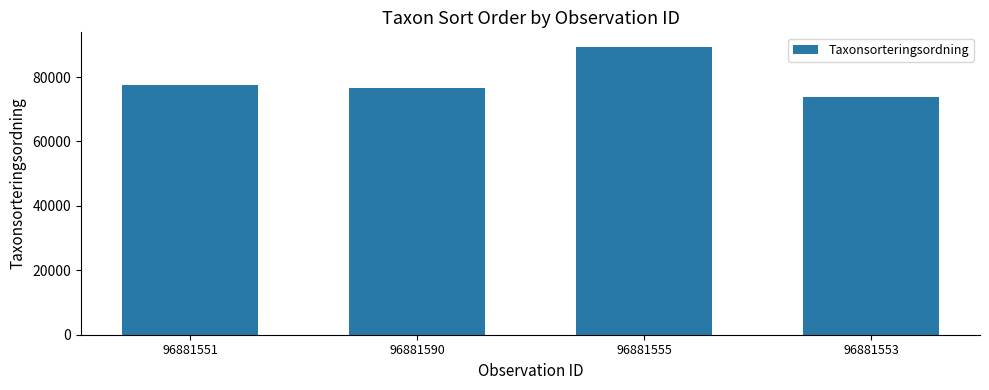

What is the sum of the values at 96881551 and 96881553?

151184